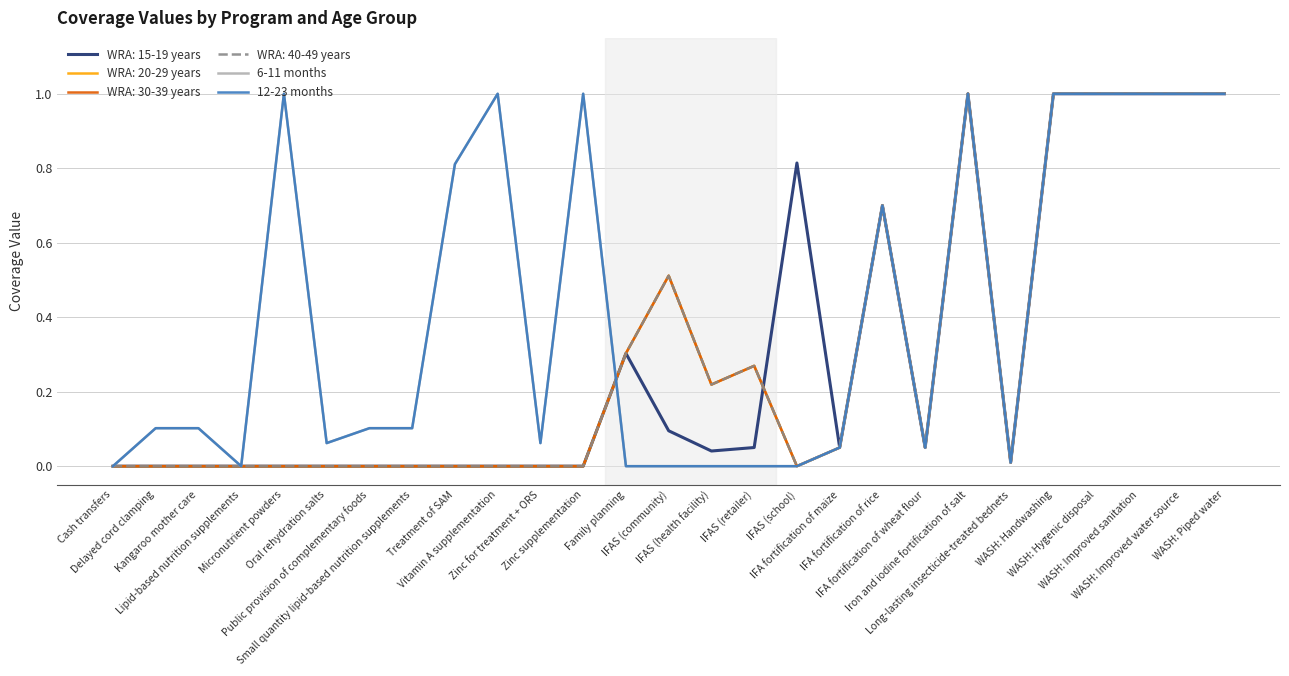

Which has a higher value, Delayed cord clamping or Long-lasting insecticide-treated bednets?

Delayed cord clamping